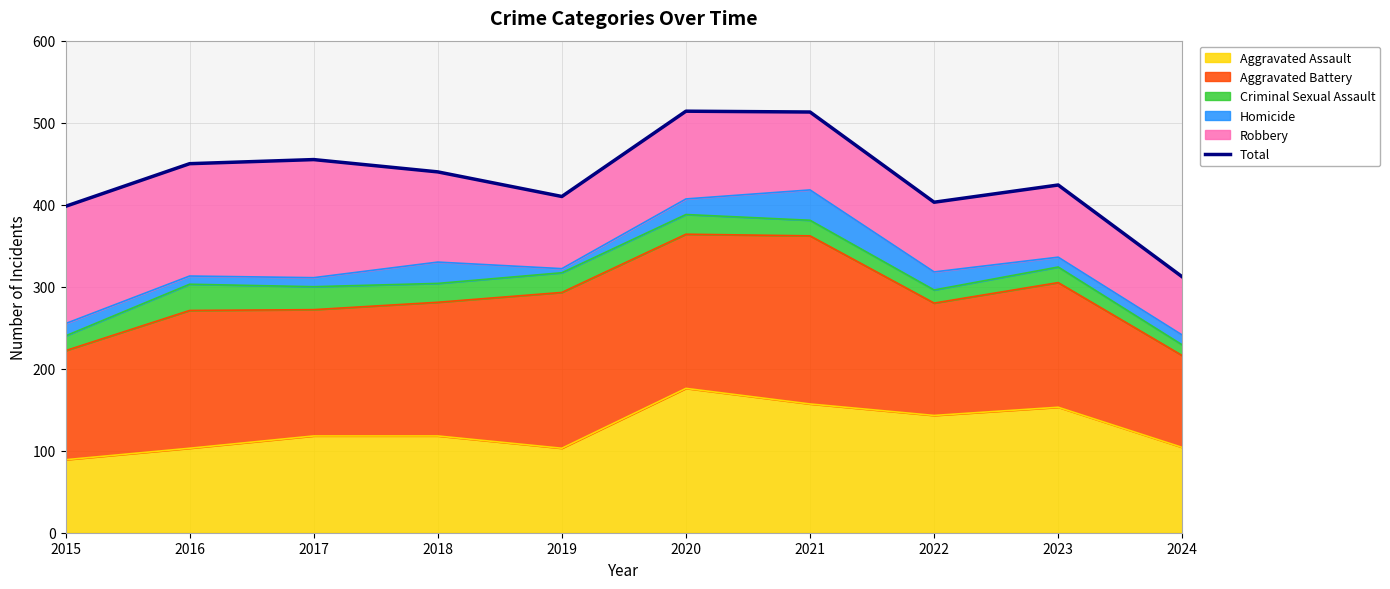

Which label corresponds to the largest value in the chart?

2020